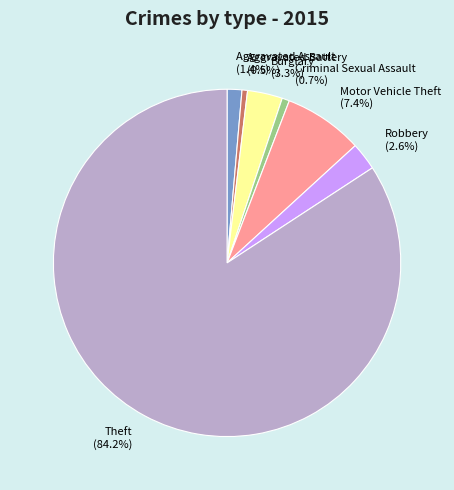

Is there any slice that represents more than half of the pie?

Yes